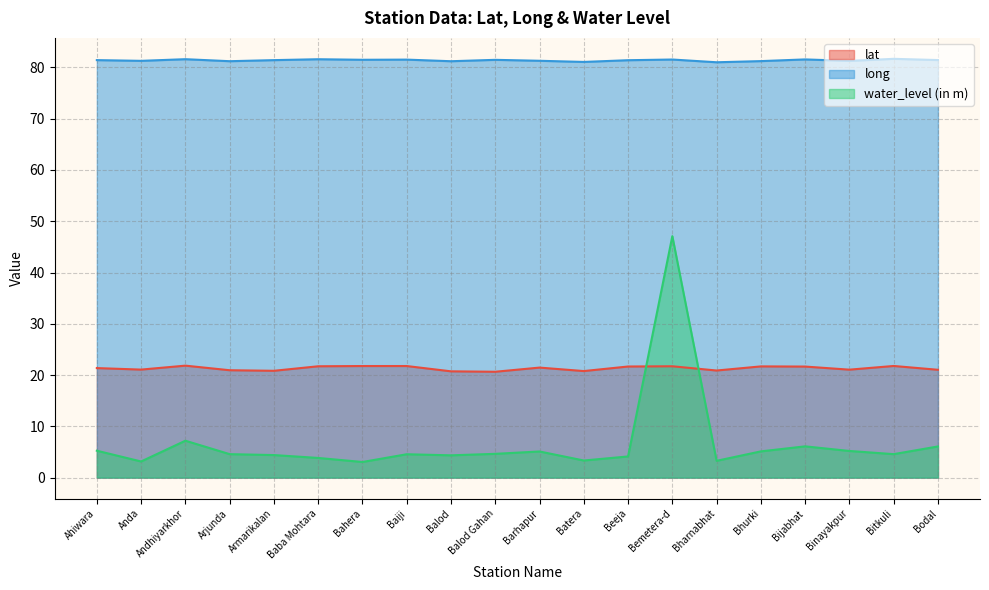

The water_level (in m) series shows 4.3 at Balod. True or false?

True